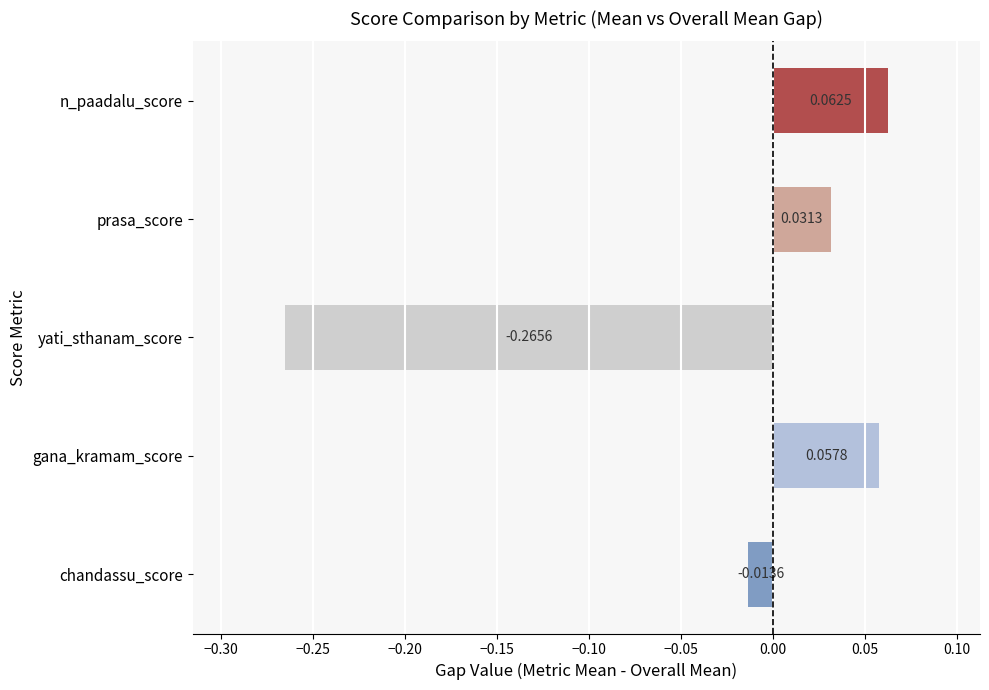

At which category does the chart reach its peak across all series?

n_paadalu_score